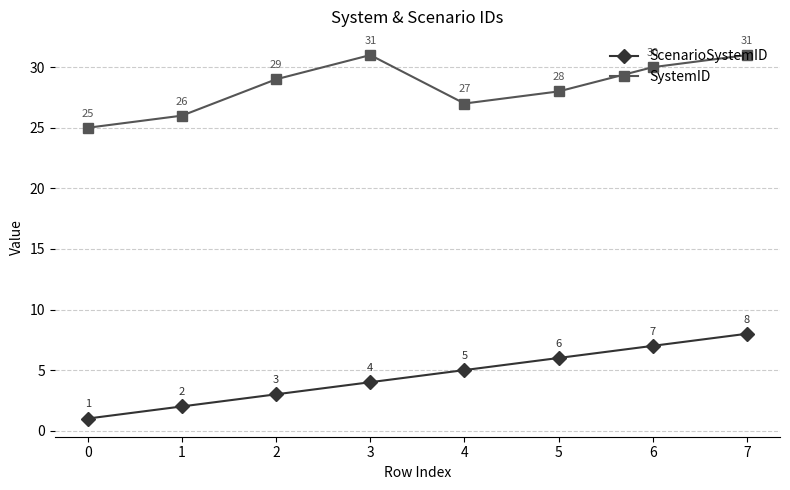

Which series has the largest range (max minus min)?

ScenarioSystemID